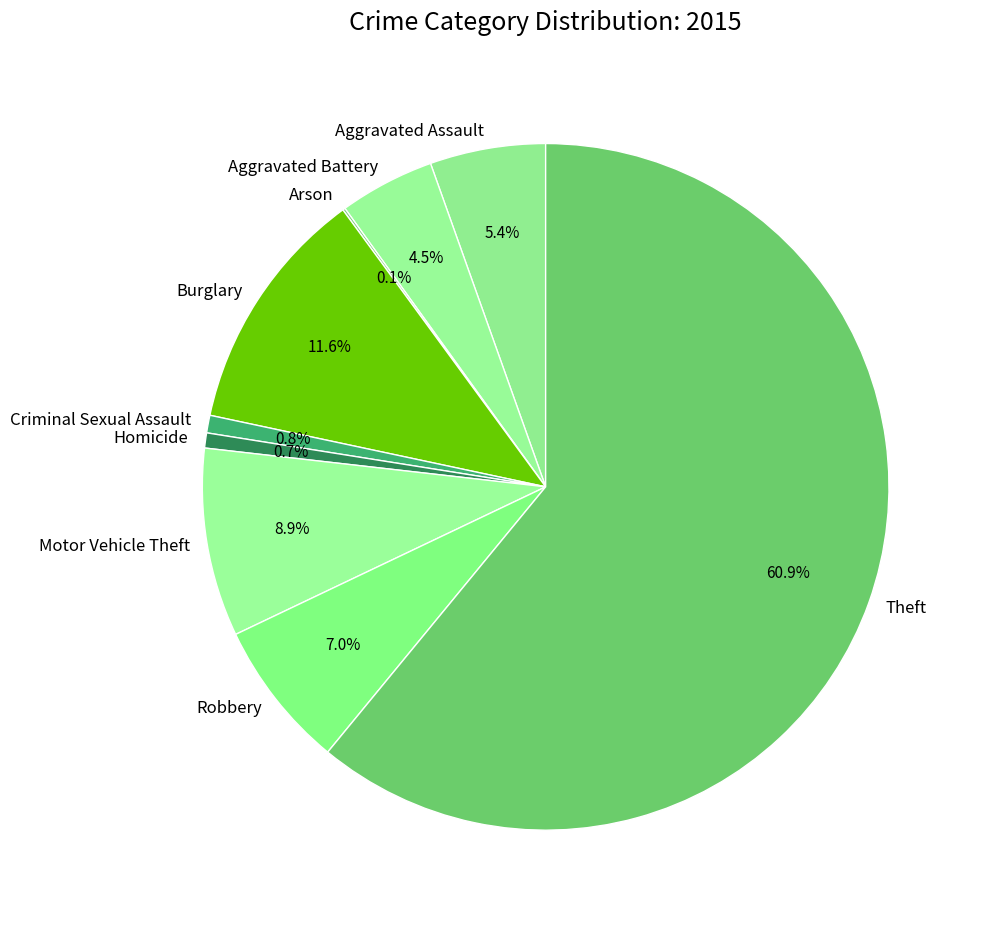

Is there a majority slice in this chart?

Yes